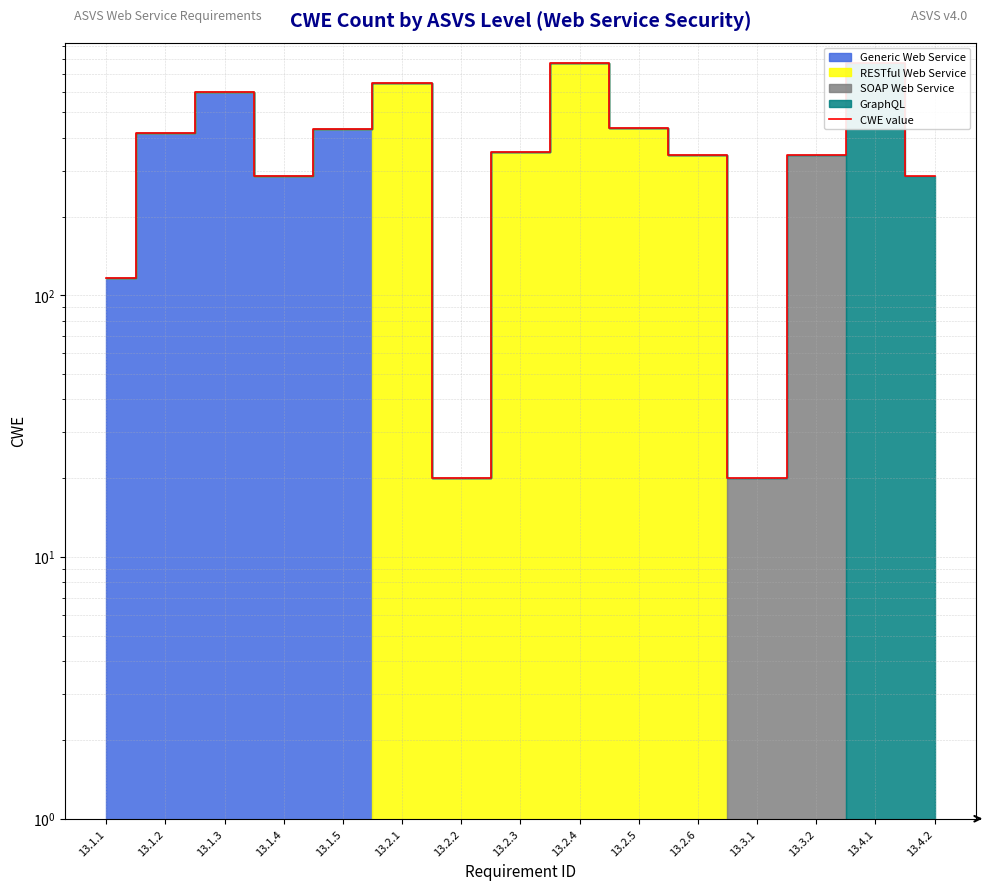

What is the difference between the maximum and minimum values?

750